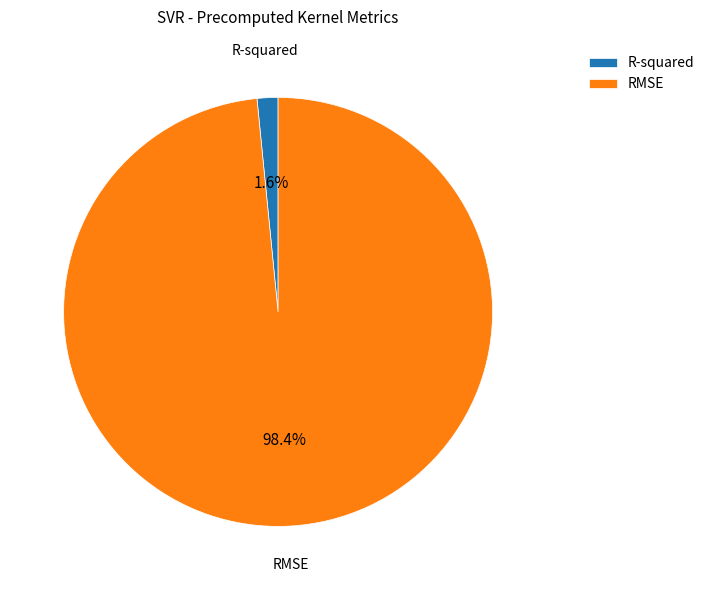

To the nearest percent, what percentage of the pie is RMSE?

98%